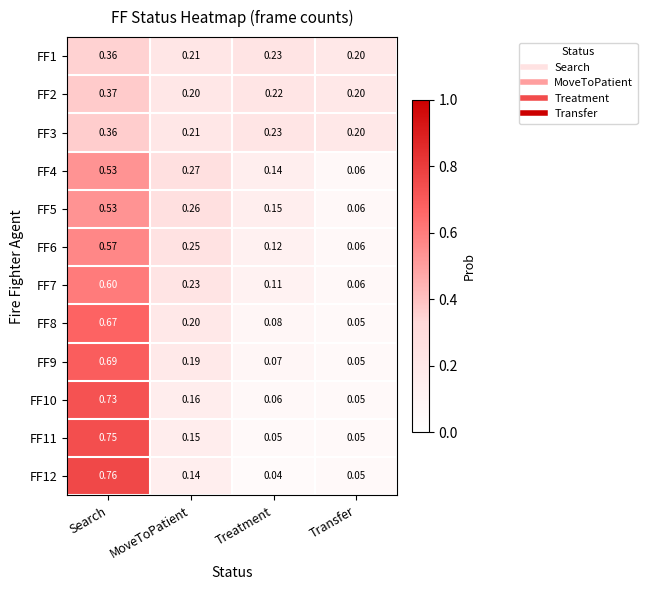

Where is FF7 nearest to the value 0?

Transfer